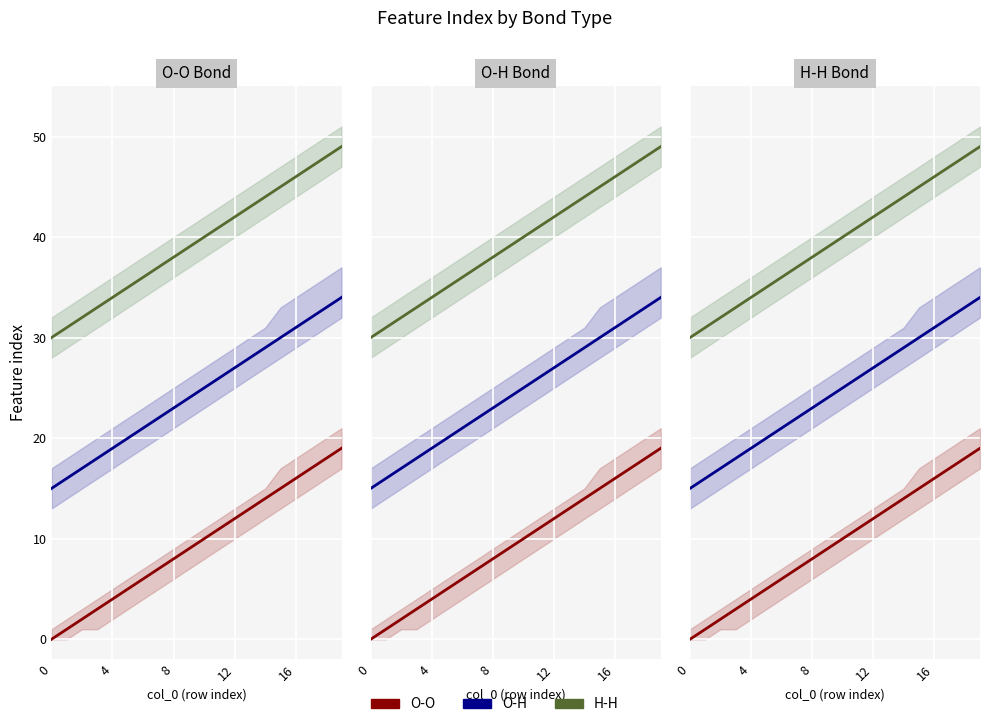

Is the value of O-O at 12 greater than the value of H-H at 9?

No